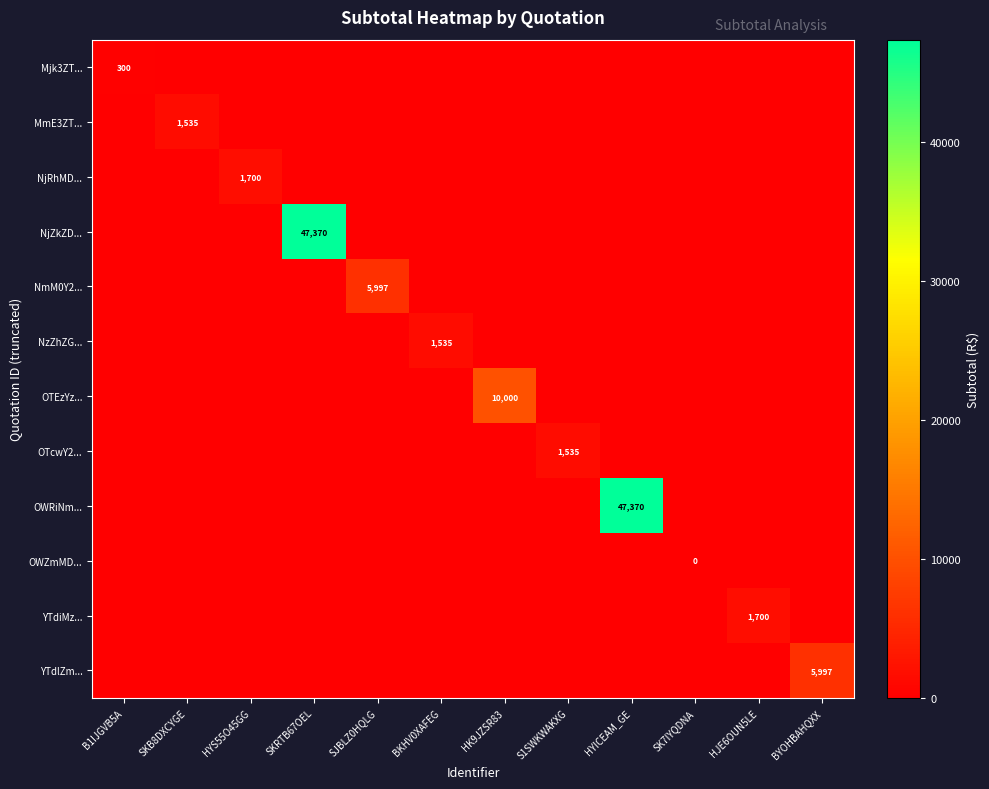

How many data points in YTdlZm... are above 0?

1